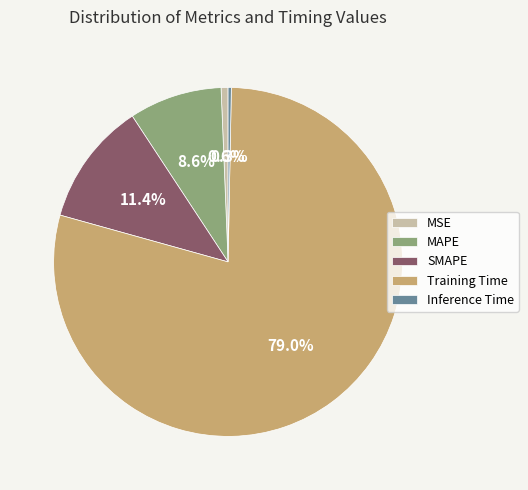

To the nearest percent, what is the difference between the SMAPE and Training Time slice percentages?

68%